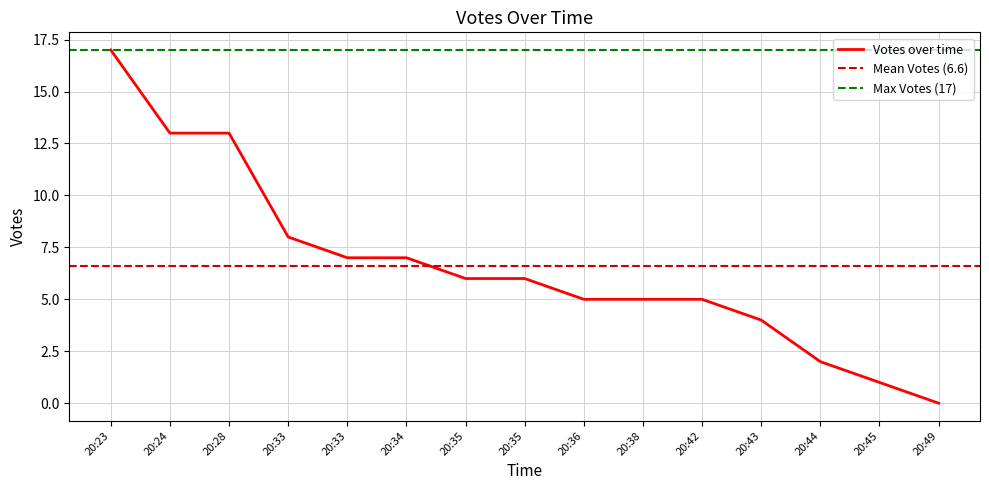

At which category does the chart reach its peak across all series?

20:23